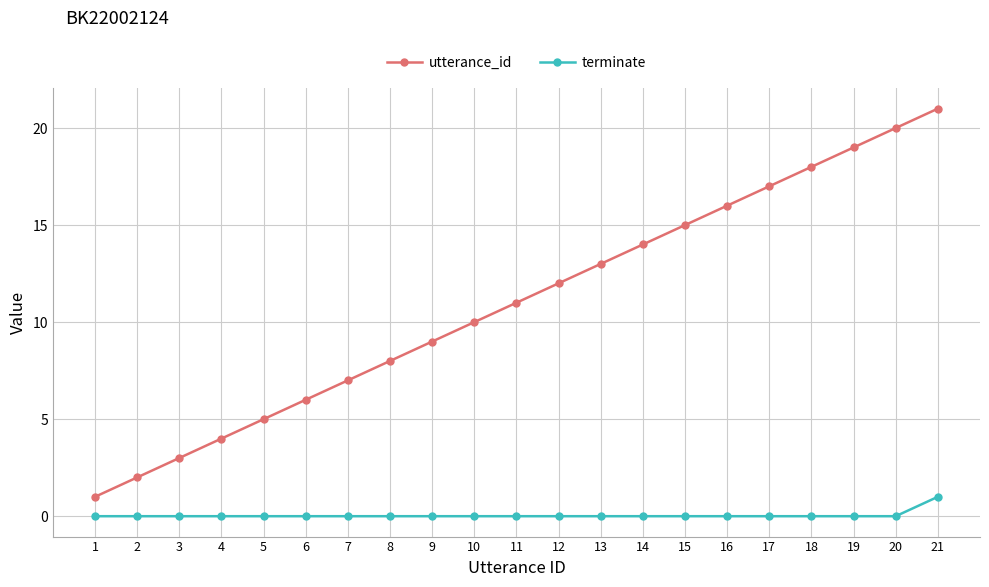

At which category is the sum across all series the highest?

21